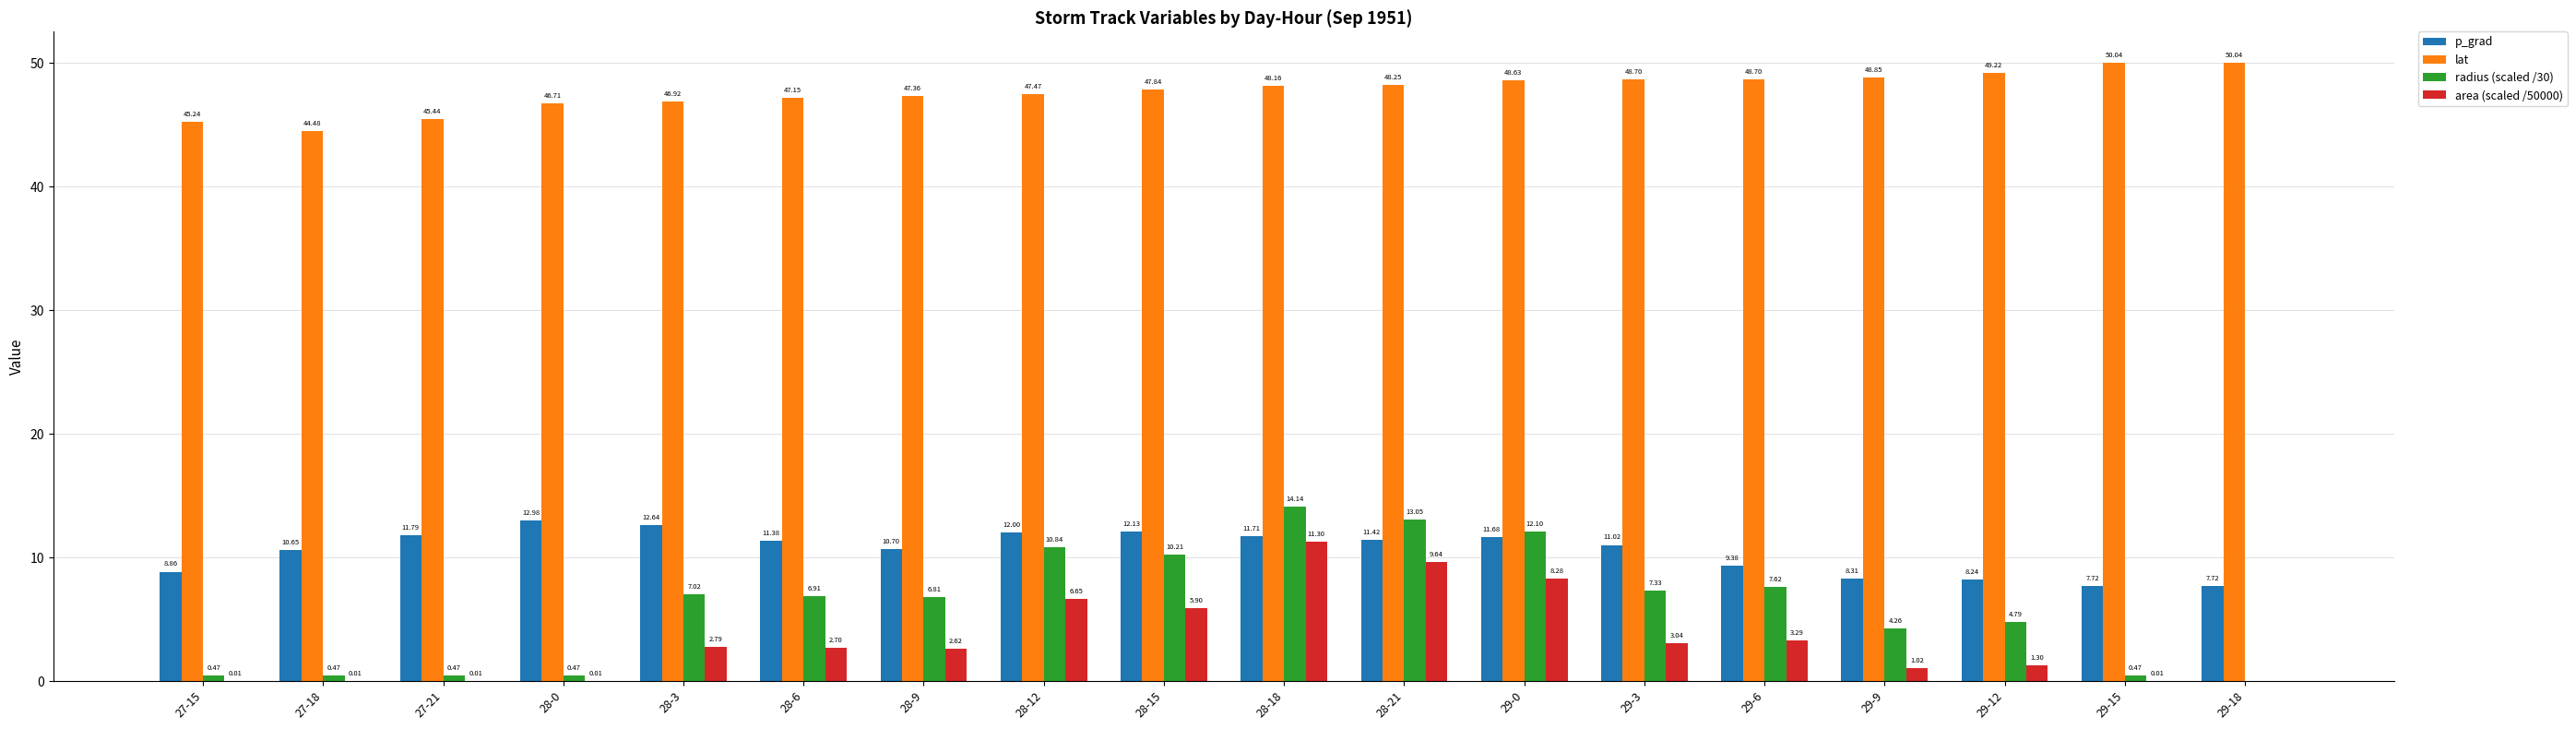

Which series has the largest total across all categories?

lat